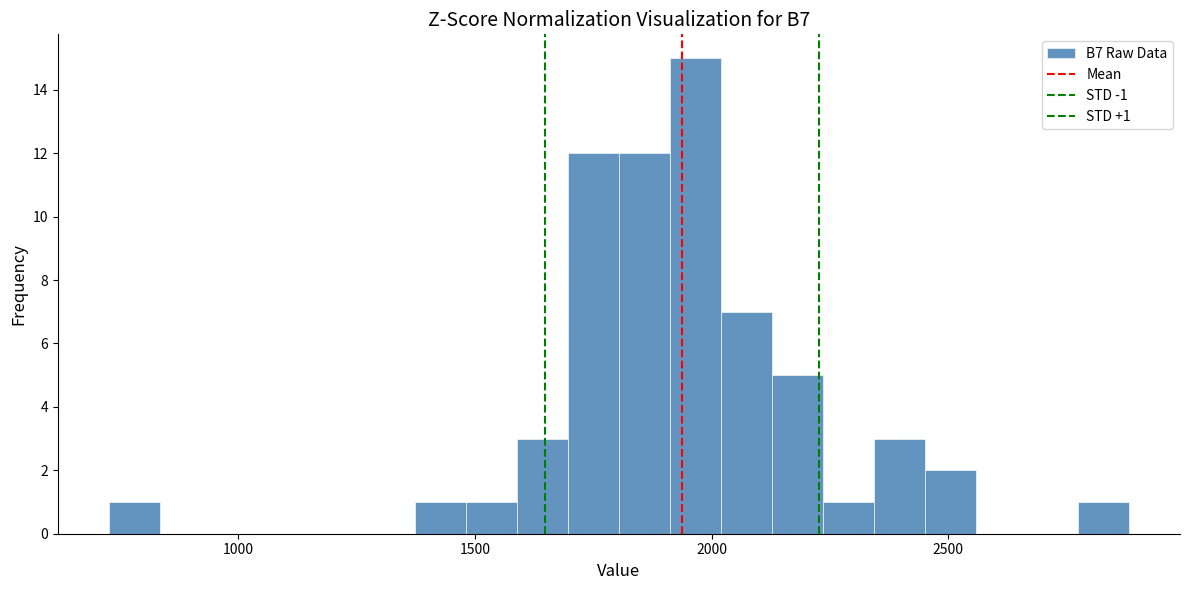

Read against the x-axis, roughly where is the centre of the tallest bar?

1950